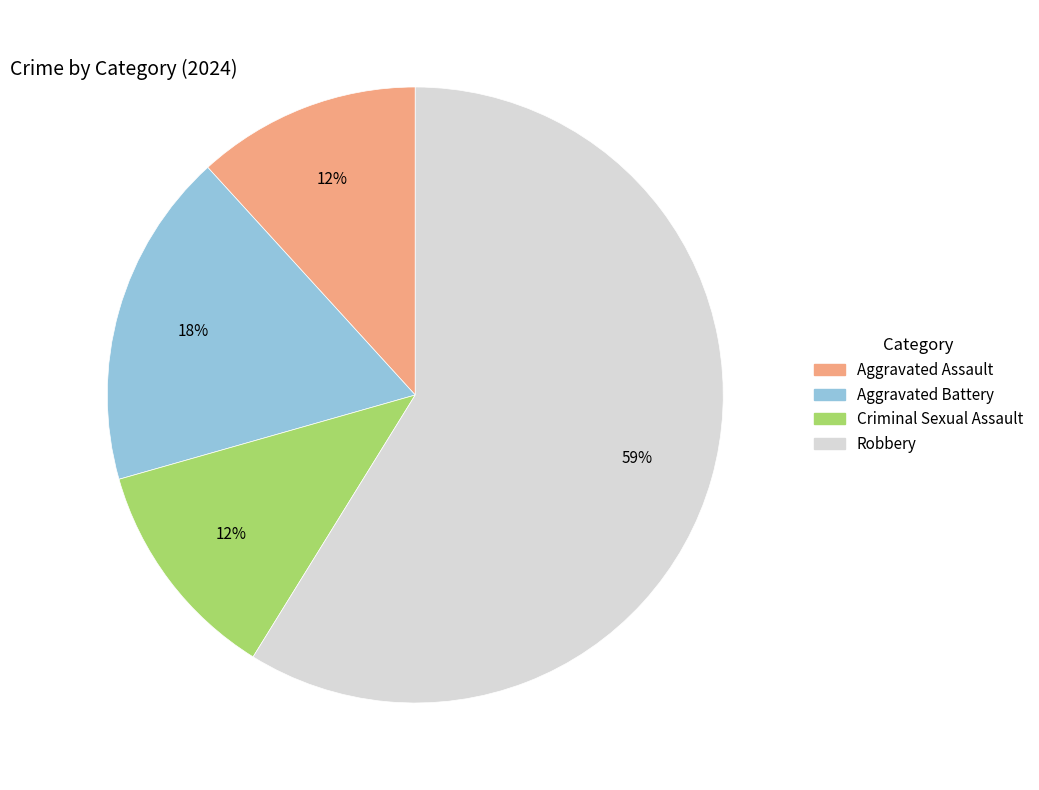

True or false: Aggravated Assault accounts for 1% of the total.

False